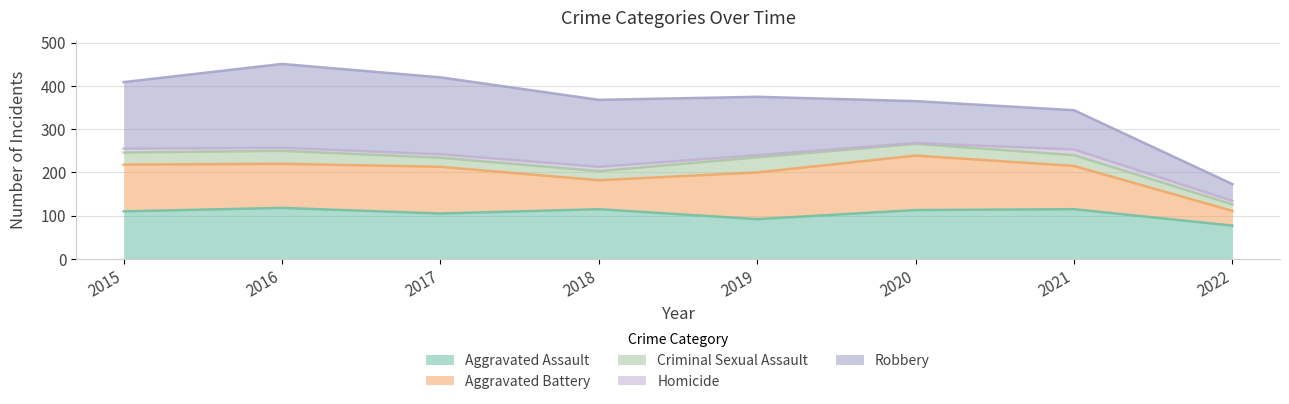

What is the smallest value displayed?

2